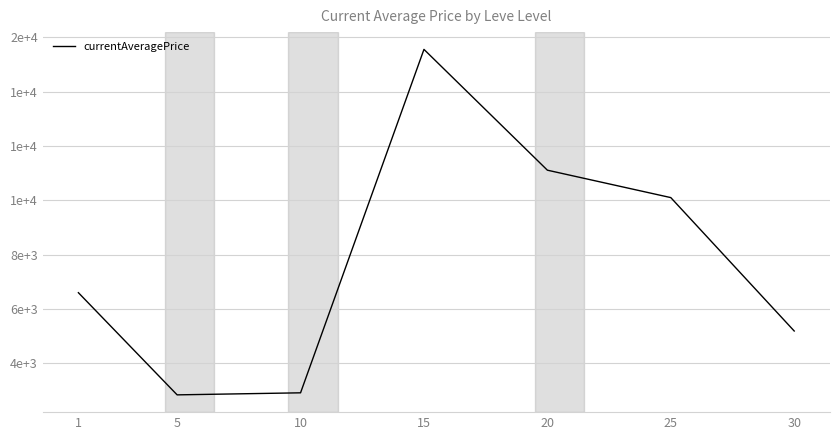

Reading left to right, what are all the values shown in this chart?

6598.4	2834.3	2909.8	15561.9	11111.9	10101.4	5187.1